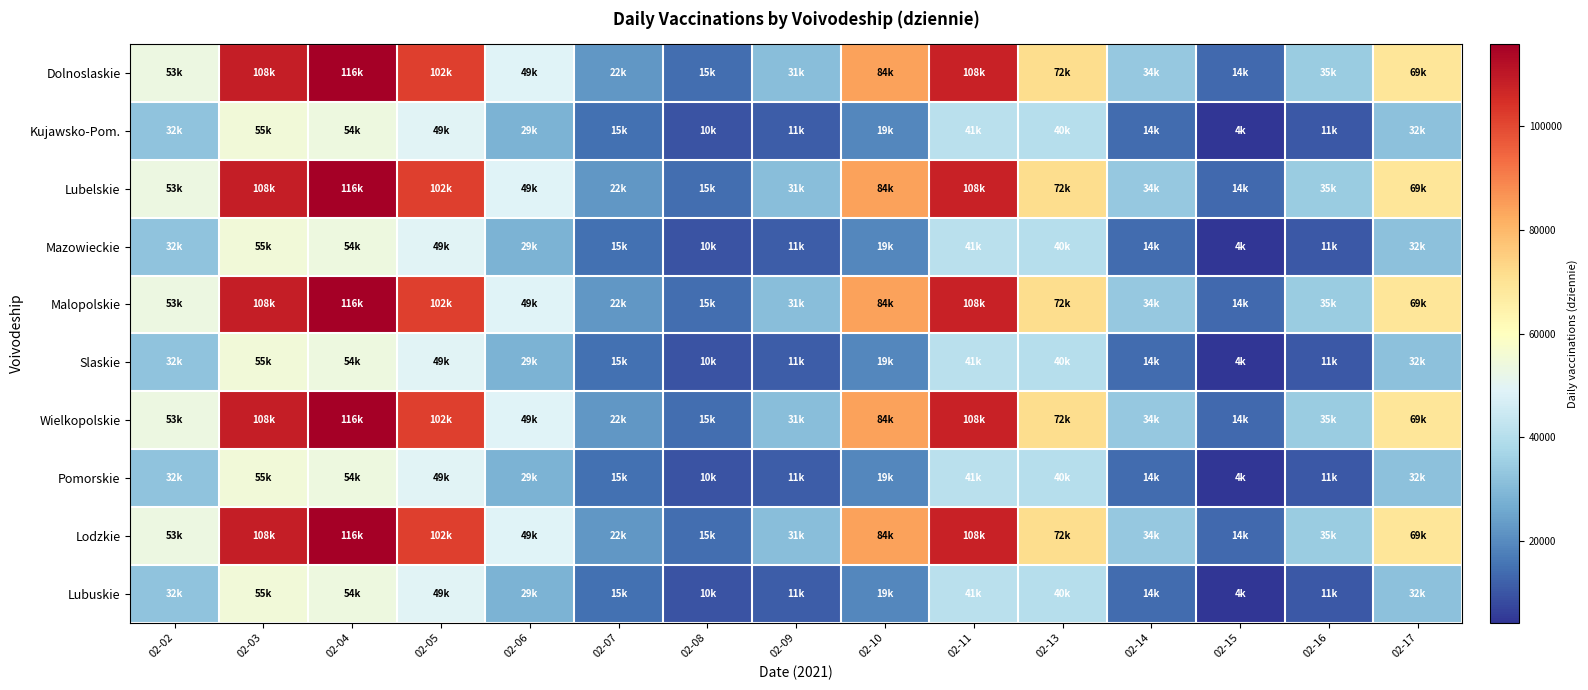

At how many categories does at least one series exceed 11863?

15